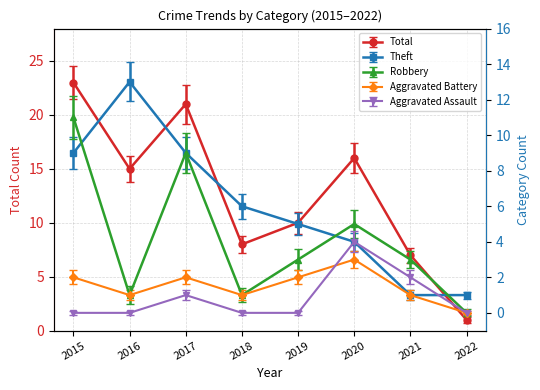

Reading right to left, what are all the values shown in this chart?

Total: 2022=1	2021=7	2020=16	2019=10	2018=8	2017=21	2016=15	2015=23
Theft: 2022=1	2021=1	2020=4	2019=5	2018=6	2017=9	2016=13	2015=9
Robbery: 2022=0	2021=3	2020=5	2019=3	2018=1	2017=9	2016=1	2015=11
Aggravated Battery: 2022=0	2021=1	2020=3	2019=2	2018=1	2017=2	2016=1	2015=2
Aggravated Assault: 2022=0	2021=2	2020=4	2019=0	2018=0	2017=1	2016=0	2015=0